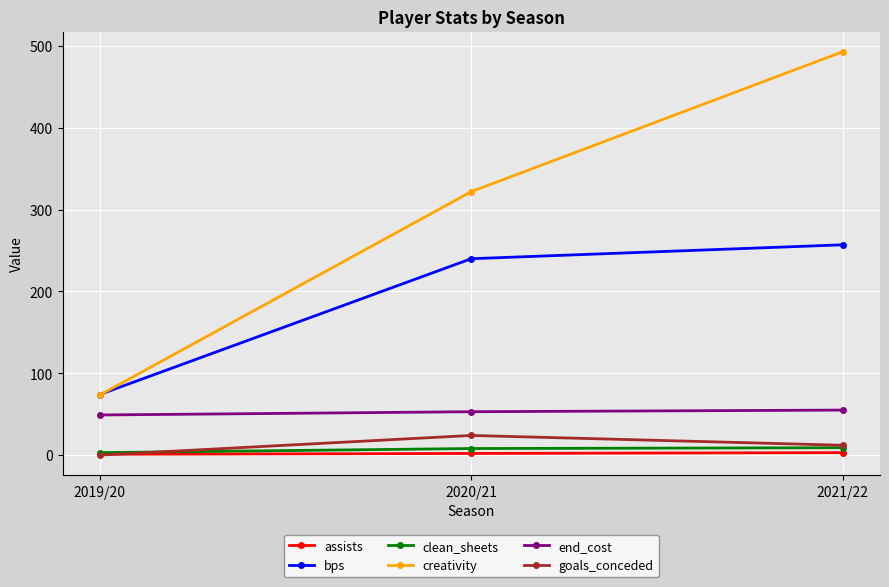

Where is bps nearest to the value 165?

2020/21